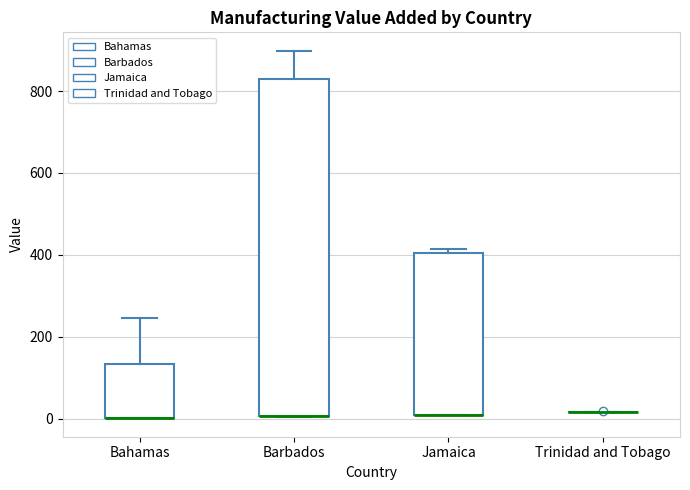

Comparing the boxes themselves (not the whiskers), which one is the tallest?

Barbados